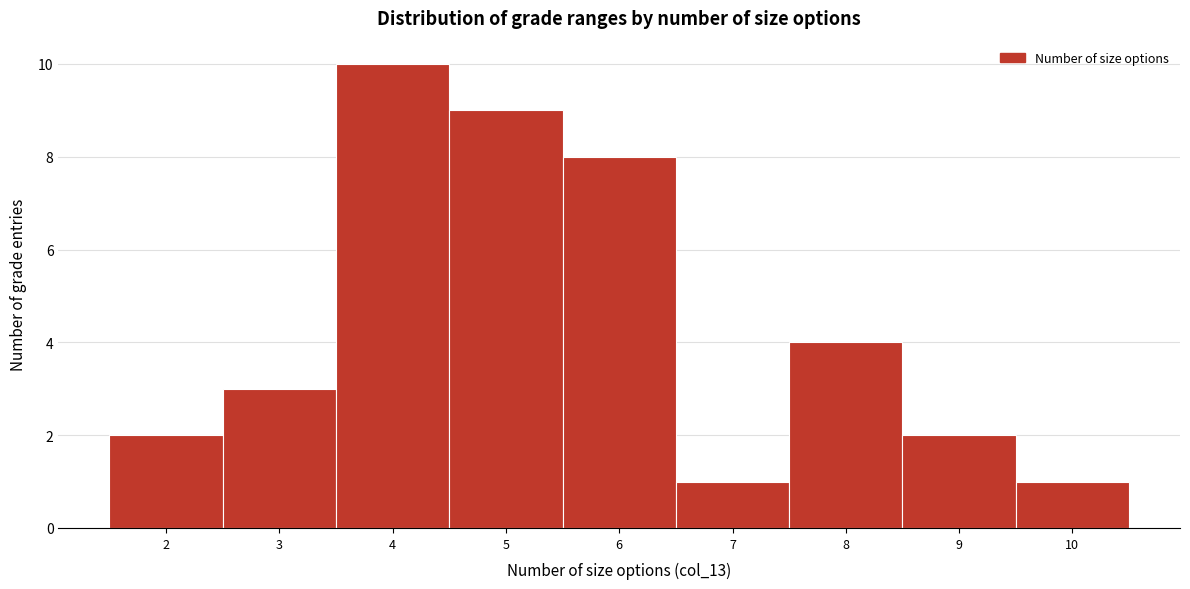

Reading left to right, transcribe this chart: for each bar, give the range it covers on the x-axis and its height. The values are not printed on the chart, so give them approximately, as read against the axis.

1.5 to 2.5: 2
2.5 to 3.5: 3
3.5 to 4.5: 10
4.5 to 5.5: 9
5.5 to 6.5: 8
6.5 to 7.5: 1
7.5 to 8.5: 4
8.5 to 9.5: 2
9.5 to 10.5: 1